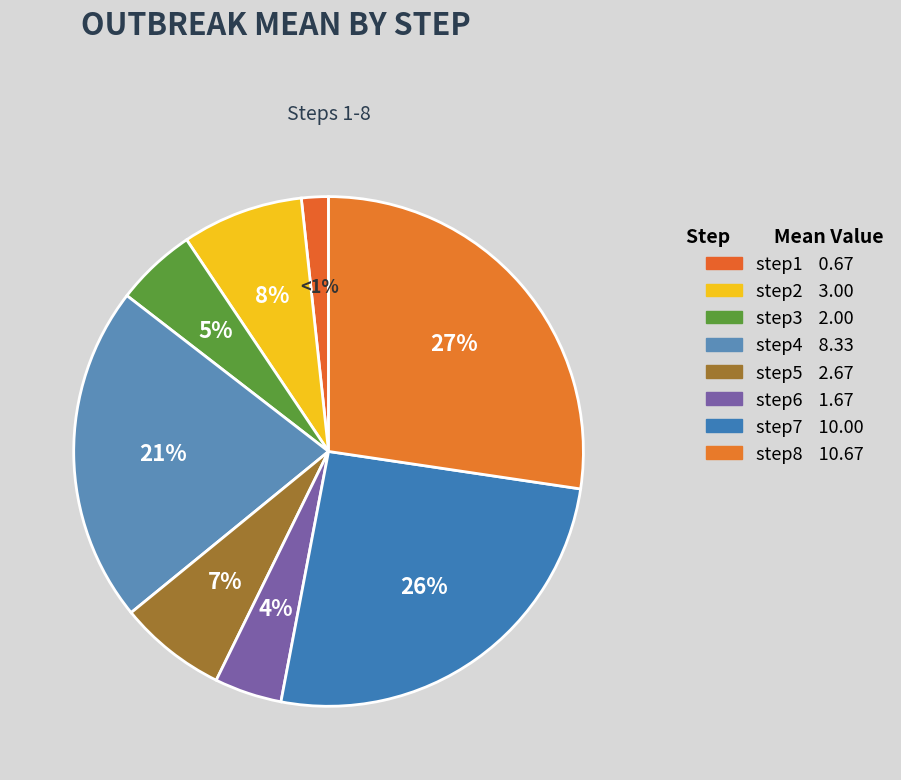

To the nearest percent, what is the average slice percentage?

12%